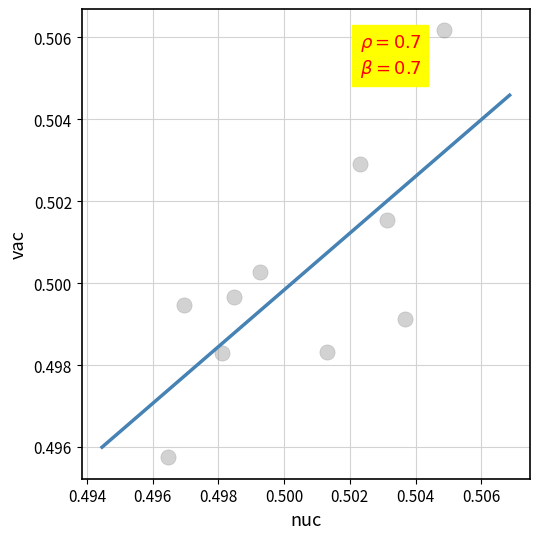

How many data points are displayed?

10